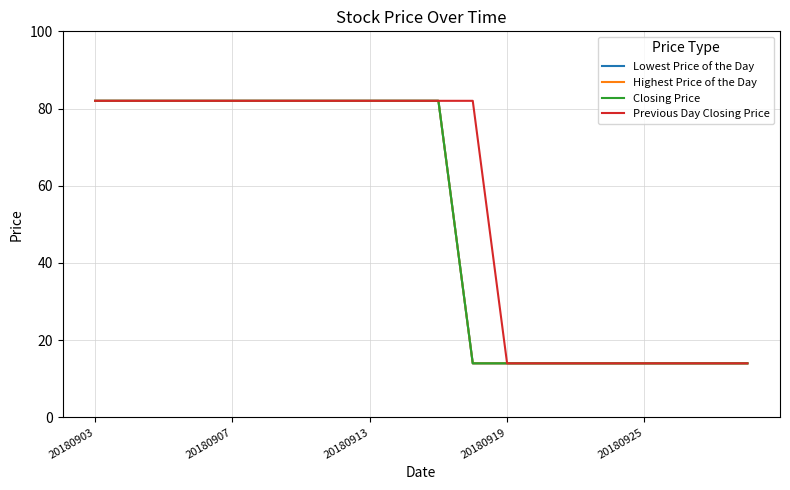

Rank the series by their maximum value, from highest to lowest.

Lowest Price of the Day, Highest Price of the Day, Closing Price, Previous Day Closing Price